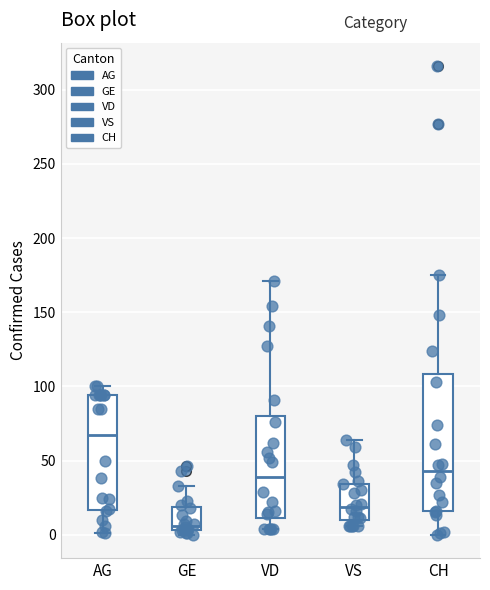

Which box's median line is the lowest?

GE